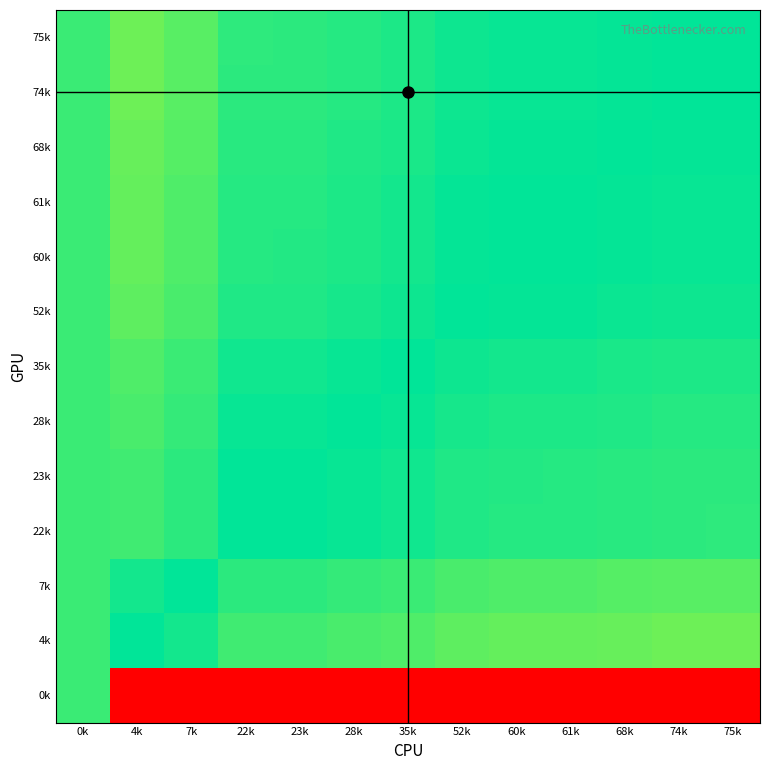

How many distinct data groups are displayed?

13